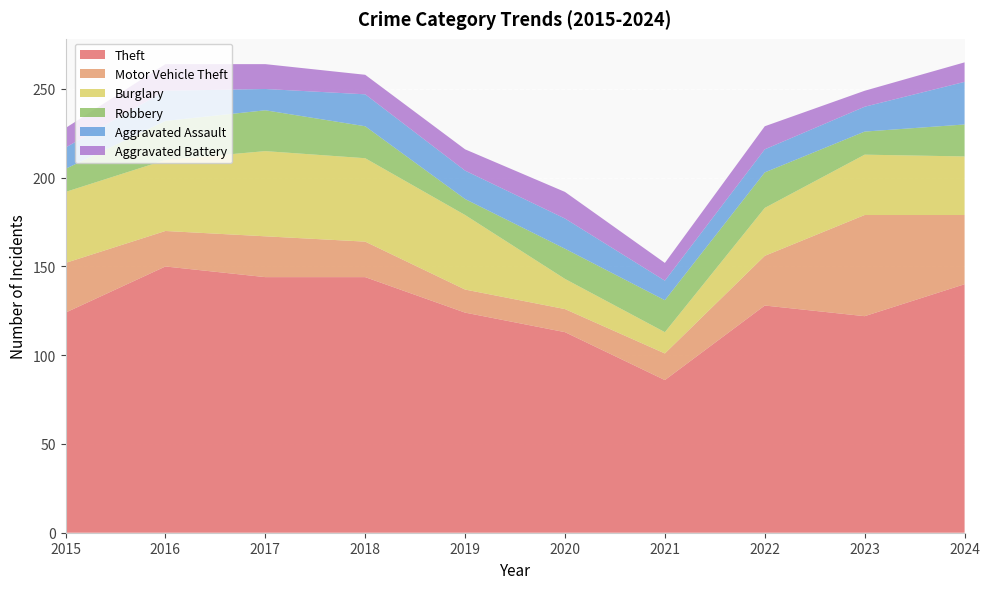

Reading left to right, list all the values displayed in this chart.

Theft: 124	150	144	144	124	113	86	128	122	140
Motor Vehicle Theft: 28	20	23	20	13	13	15	28	57	39
Burglary: 40	40	48	47	42	17	12	27	34	33
Robbery: 13	22	23	18	9	17	18	20	13	18
Aggravated Assault: 12	17	12	18	16	17	11	13	14	24
Aggravated Battery: 11	15	14	11	12	15	10	13	9	11